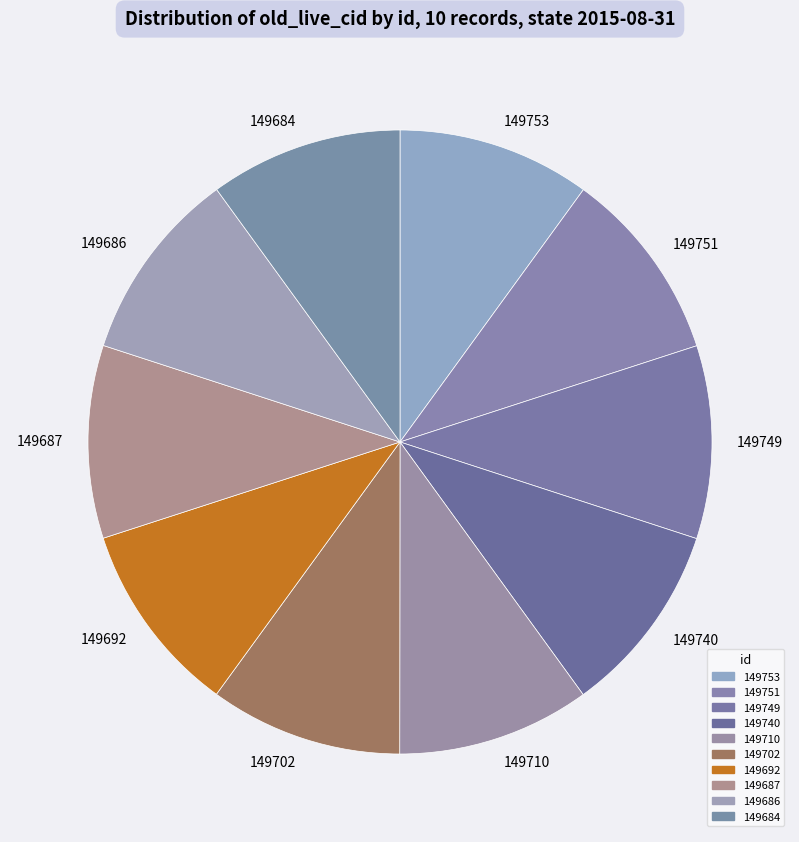

What is the ratio of the value at 149749 to the value at 149753?

1.0